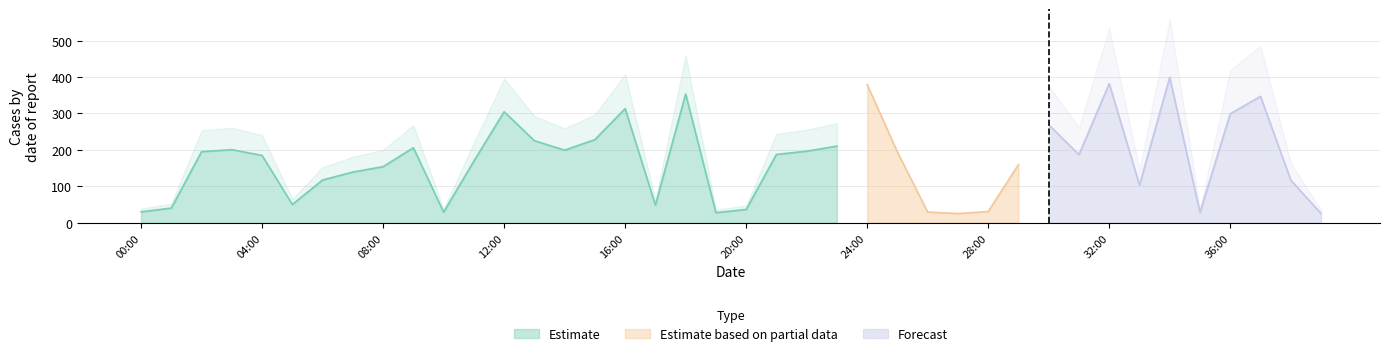

What position from the right is 34:00?

6